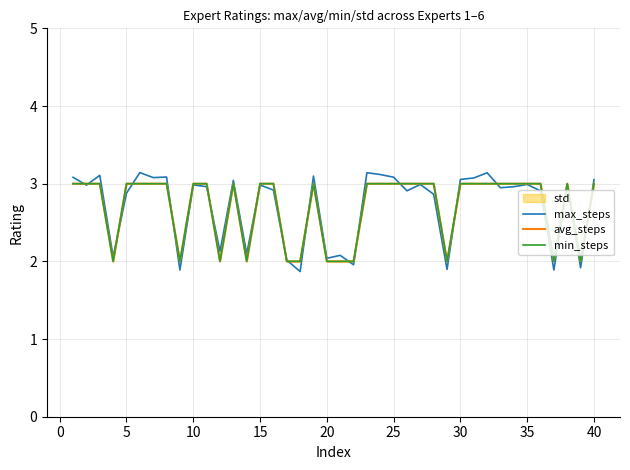

Reading left to right, list all the values displayed in this chart.

max_steps: 3.1	3.0	3.1	2.1	2.9	3.1	3.1	3.1	1.9	3.0	3.0	2.1	3.0	2.1	3.0	2.9	2.0	1.9	3.1	2.0	2.1	2.0	3.1	3.1	3.1	2.9	3.0	2.9	1.9	3.1	3.1	3.1	2.9	3.0	3.0	2.9	1.9	3.0	1.9	3.1
avg_steps: 3.0	3.0	3.0	2.0	3.0	3.0	3.0	3.0	2.0	3.0	3.0	2.0	3.0	2.0	3.0	3.0	2.0	2.0	3.0	2.0	2.0	2.0	3.0	3.0	3.0	3.0	3.0	3.0	2.0	3.0	3.0	3.0	3.0	3.0	3.0	3.0	2.0	3.0	2.0	3.0
min_steps: 3.0	3.0	3.0	2.0	3.0	3.0	3.0	3.0	2.0	3.0	3.0	2.0	3.0	2.0	3.0	3.0	2.0	2.0	3.0	2.0	2.0	2.0	3.0	3.0	3.0	3.0	3.0	3.0	2.0	3.0	3.0	3.0	3.0	3.0	3.0	3.0	2.0	3.0	2.0	3.0